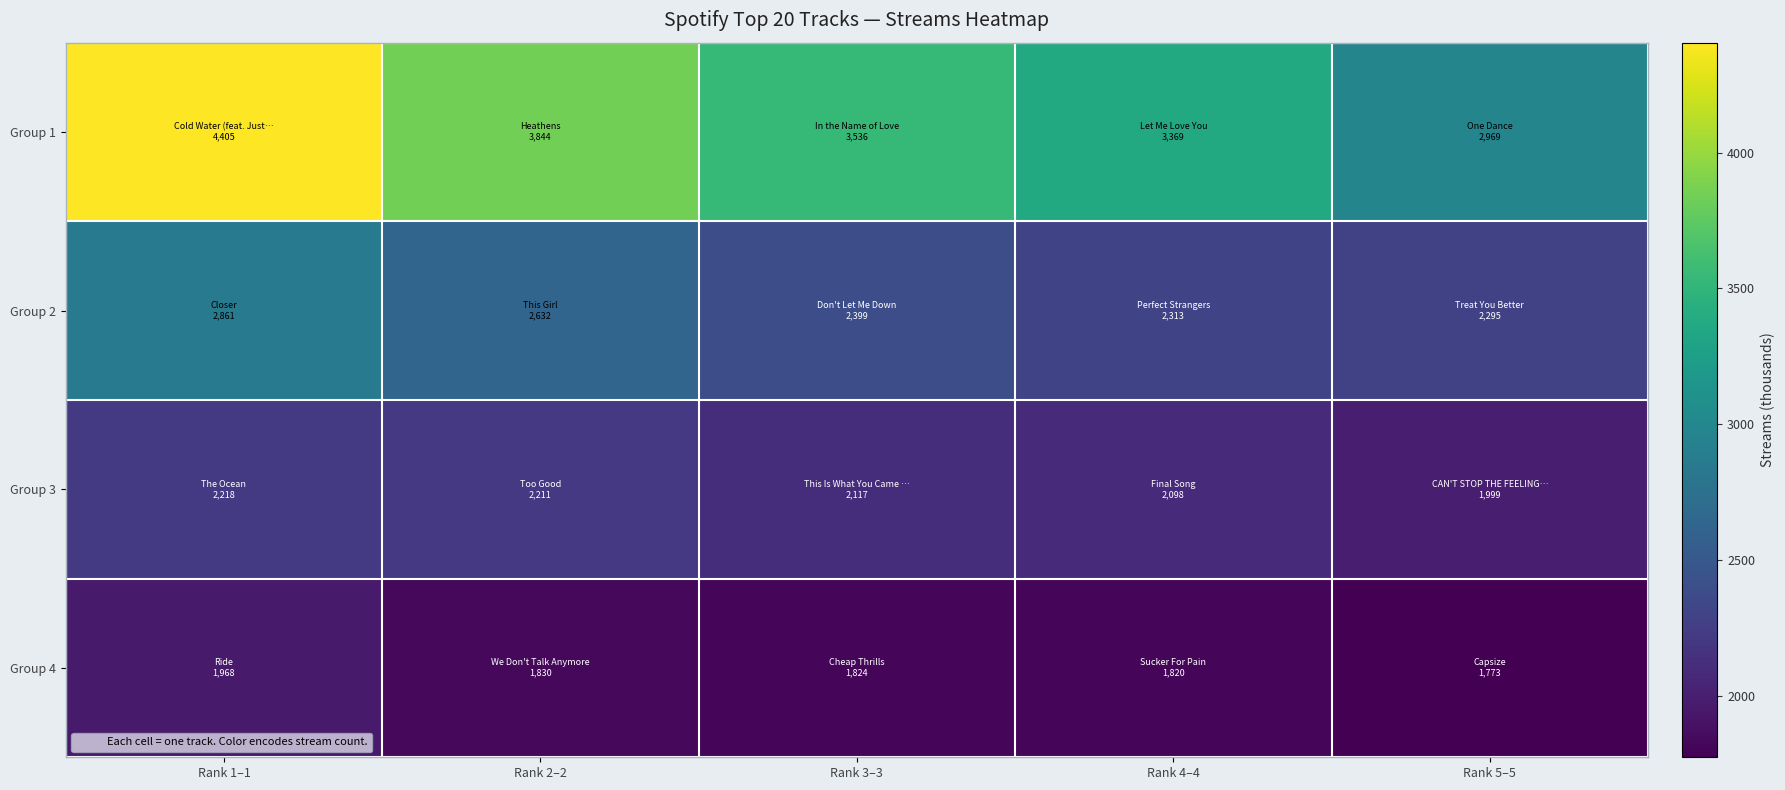

At which category does the chart reach its peak across all series?

Rank 1–1